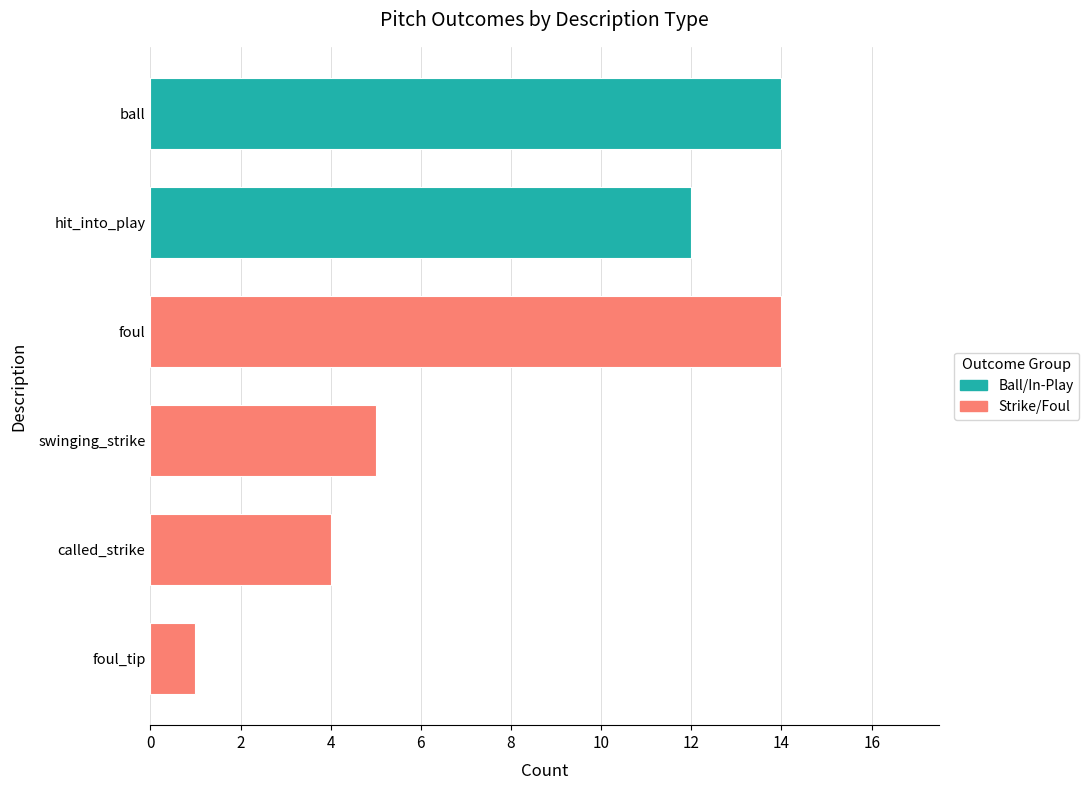

Is it true that the value at foul_tip is 1?

True